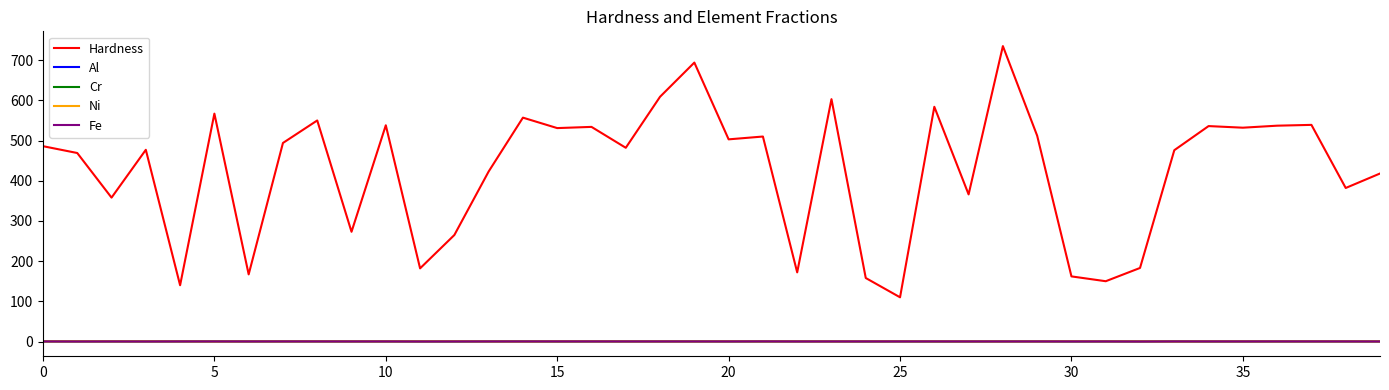

What is the greatest value displayed?

735.0